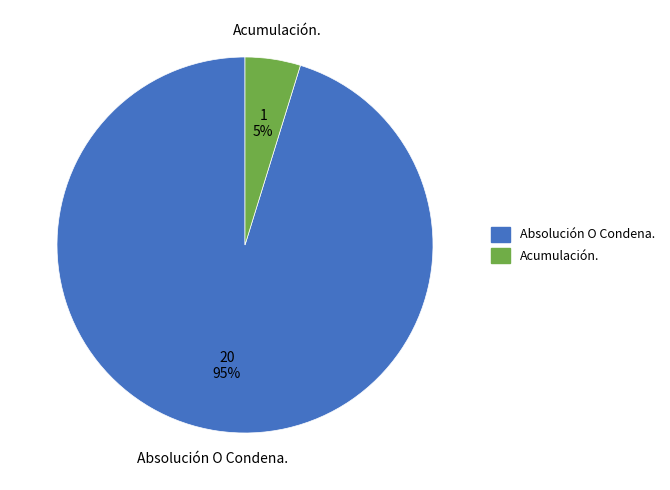

To the nearest percent, what percentage of the pie is Absolución O Condena.?

95%